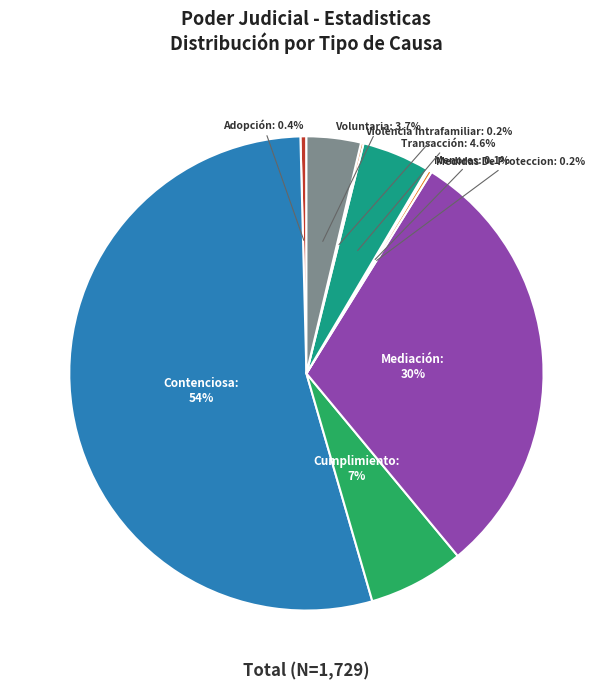

Is there any slice that represents more than half of the pie?

Yes